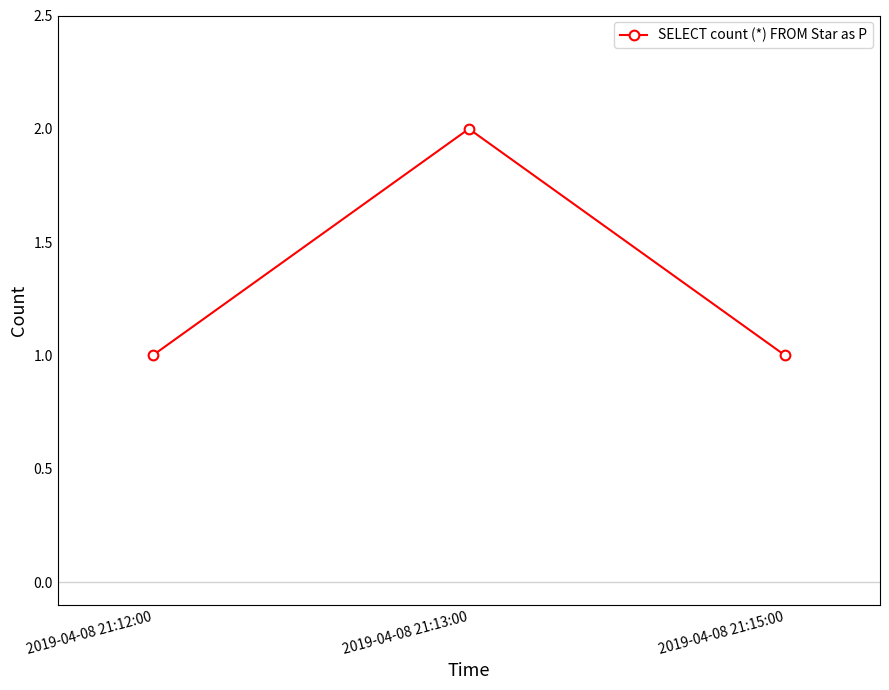

What is the difference between the values at 2019-04-08 21:13:00 and 2019-04-08 21:15:00?

1